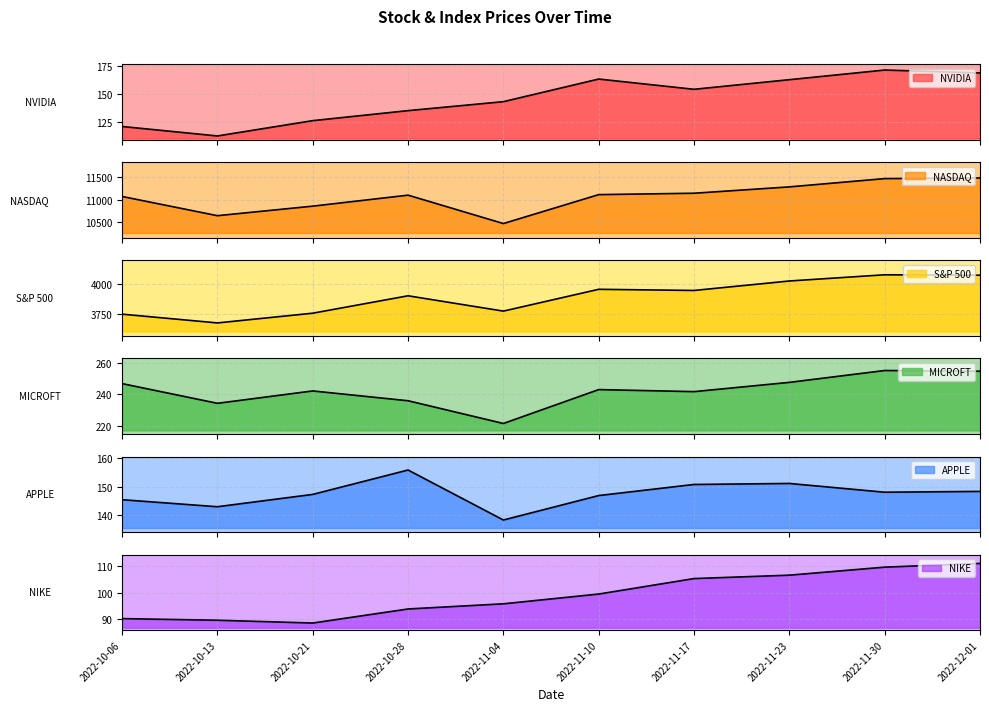

Count the number of categories in the chart.

10